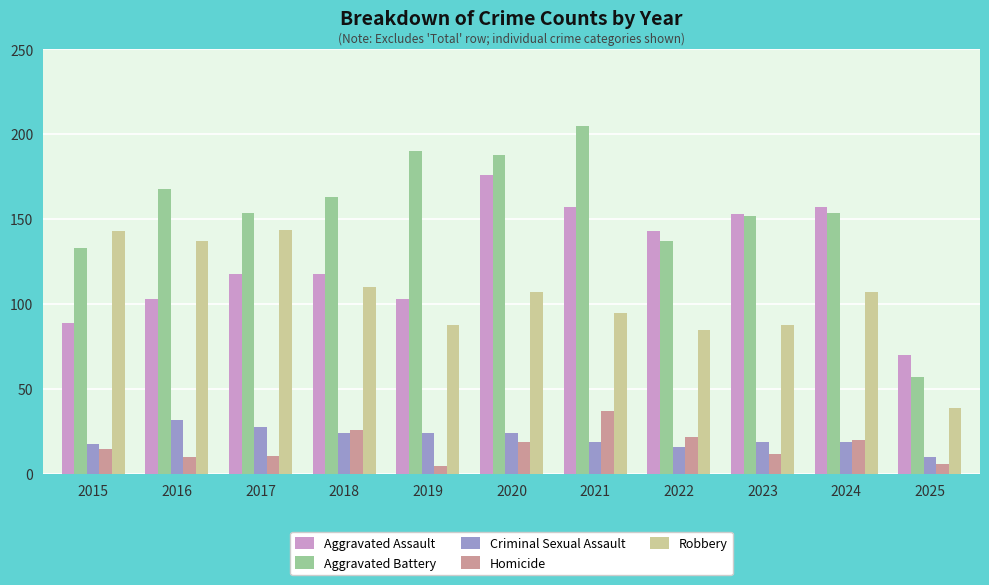

How many categories are shown in the chart?

11